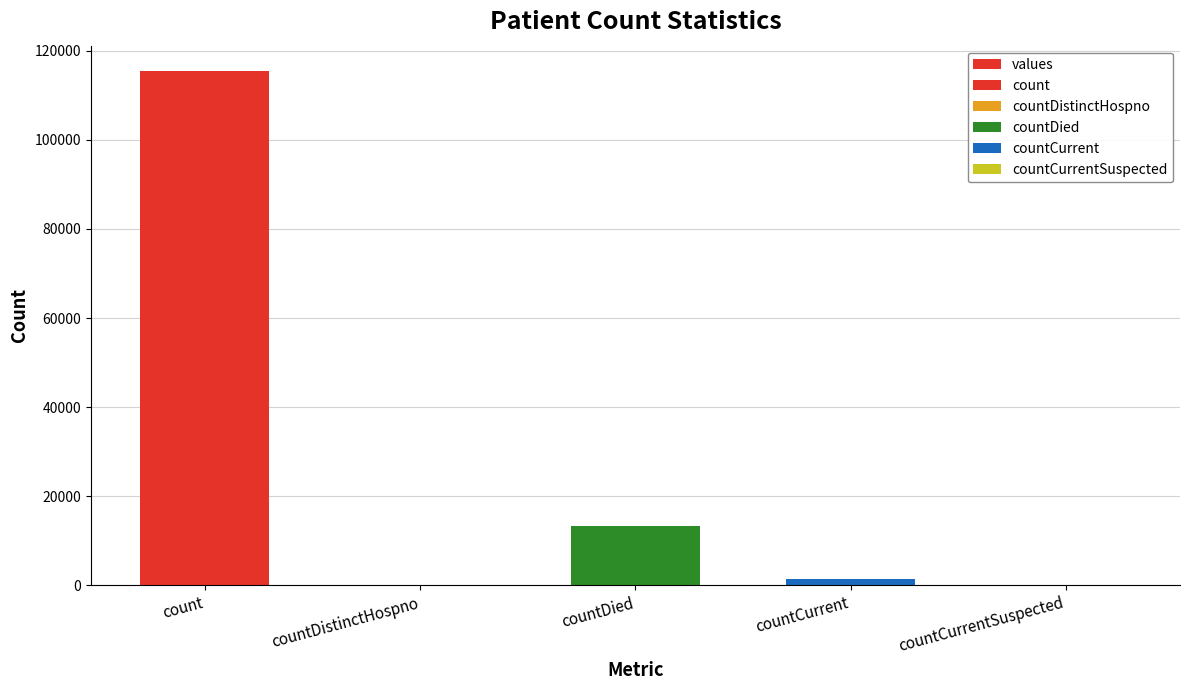

What is the change in value from count to countDistinctHospno?

-115379